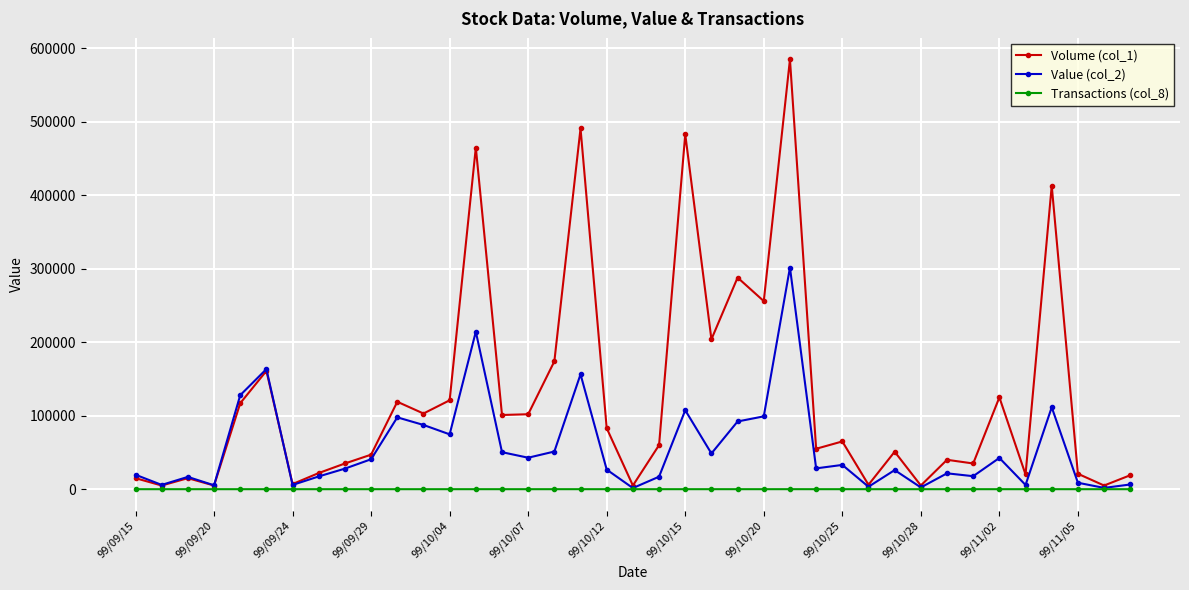

At how many categories does at least one series exceed 396265?

5